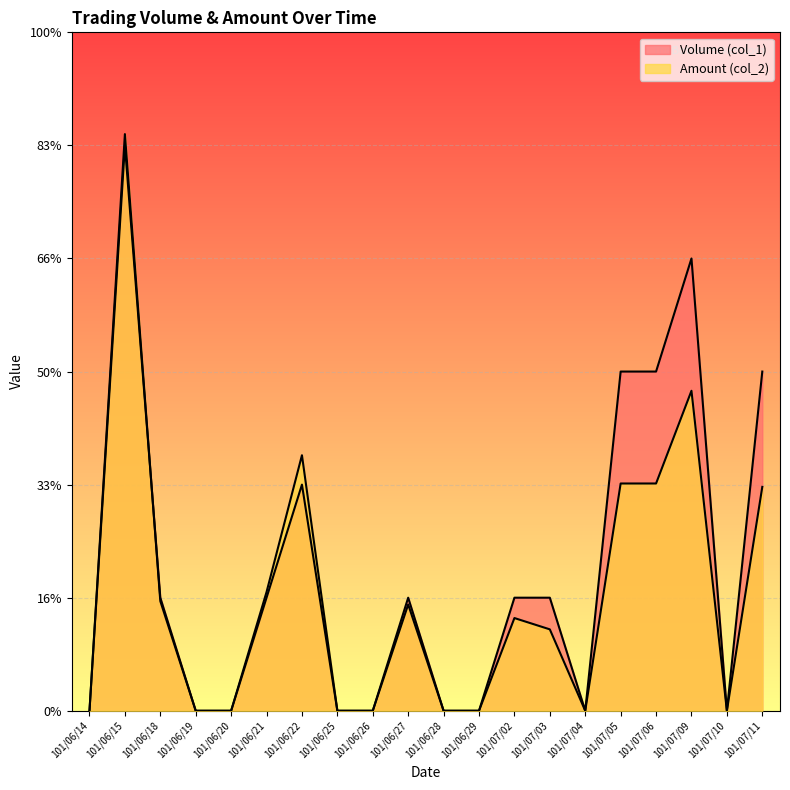

True or false: Amount (col_2) has more than 0 interior local peaks.

True